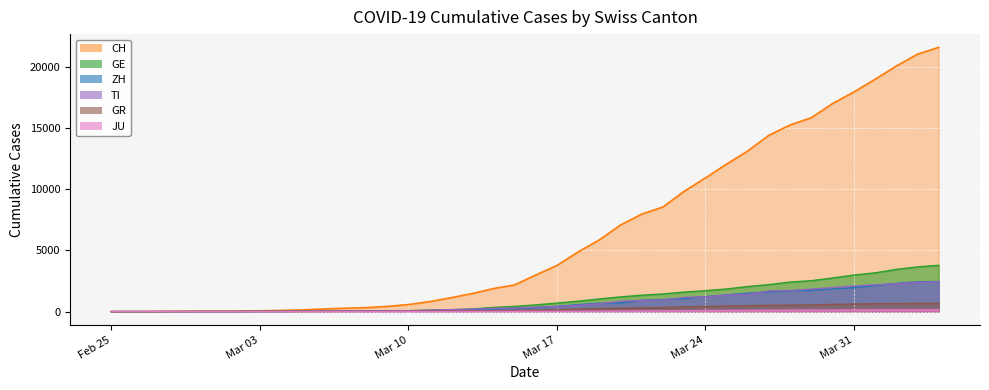

True or false: CH and ZH intersect in this chart.

False